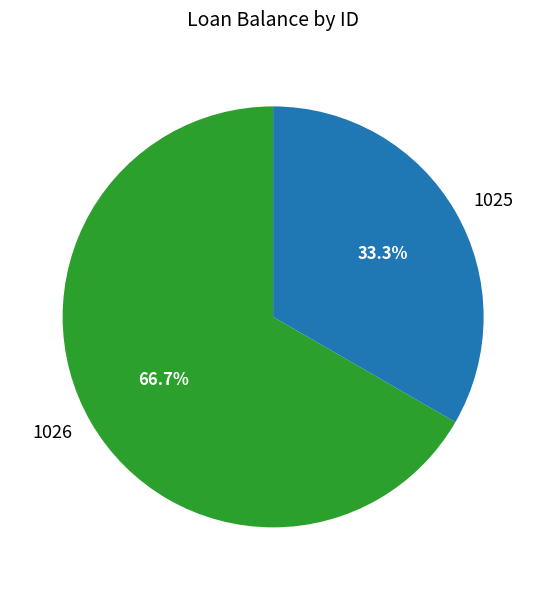

Which slice represents more than half of the pie?

1026